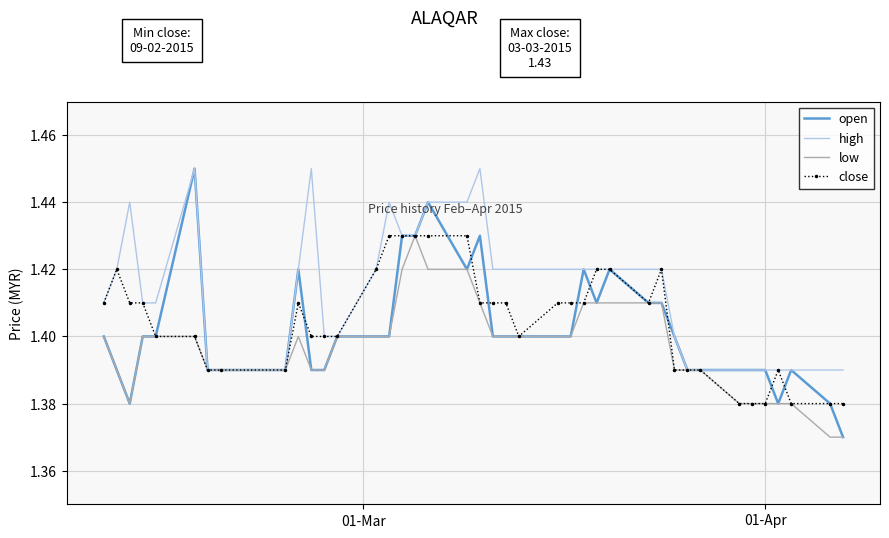

Which series has the largest range (max minus min)?

open